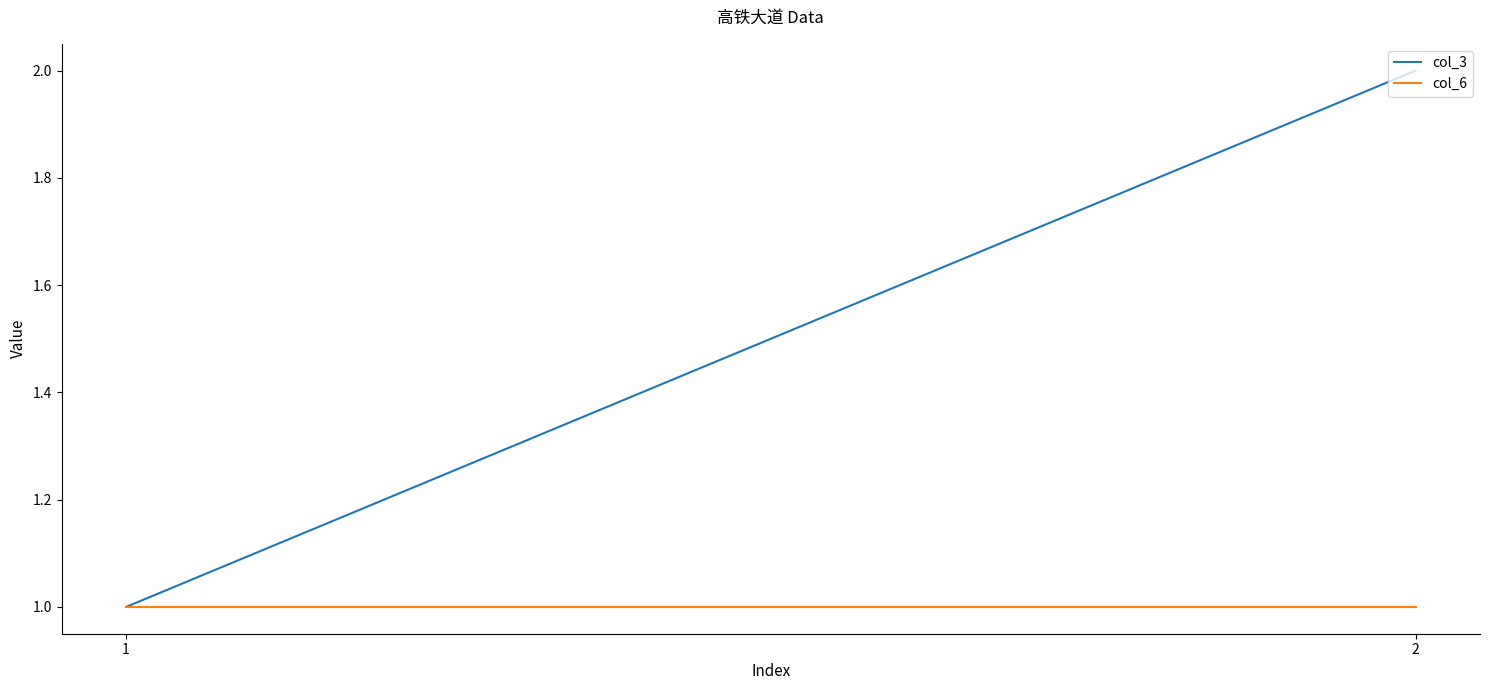

What is the greatest value displayed?

2